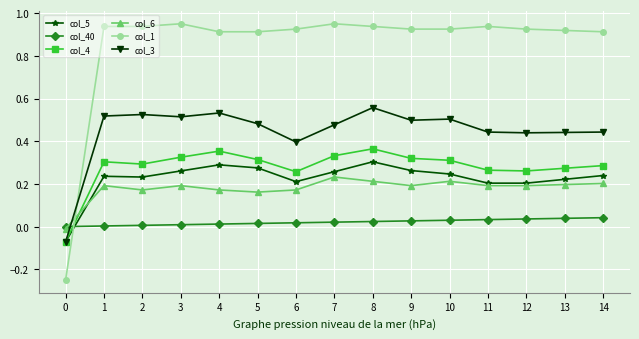

Which series has the largest range (max minus min)?

col_1